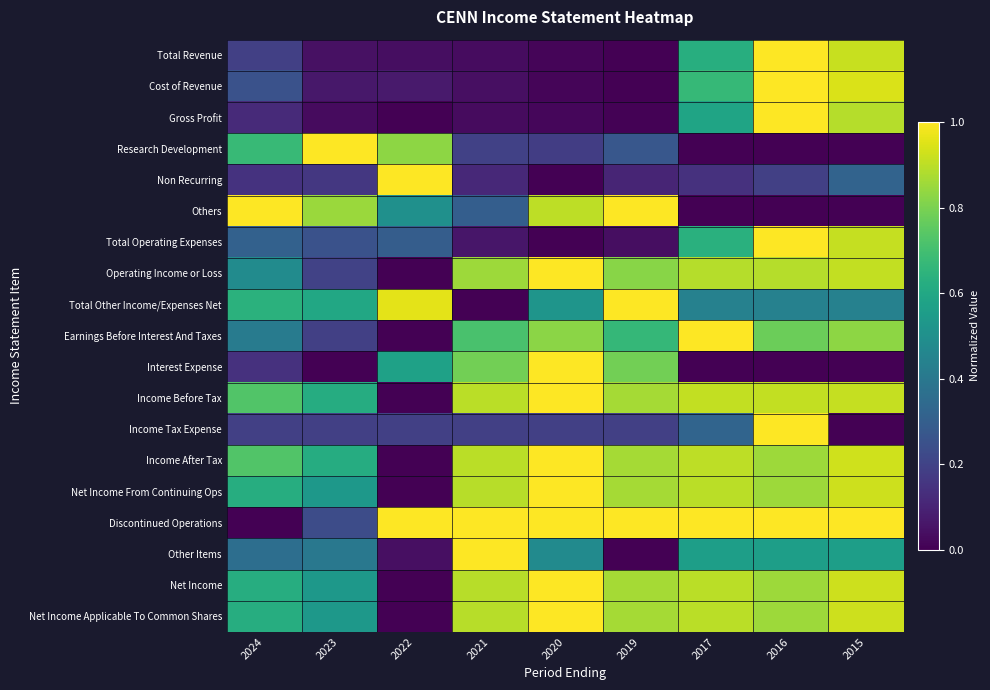

At which category is the sum across all series the highest?

2016